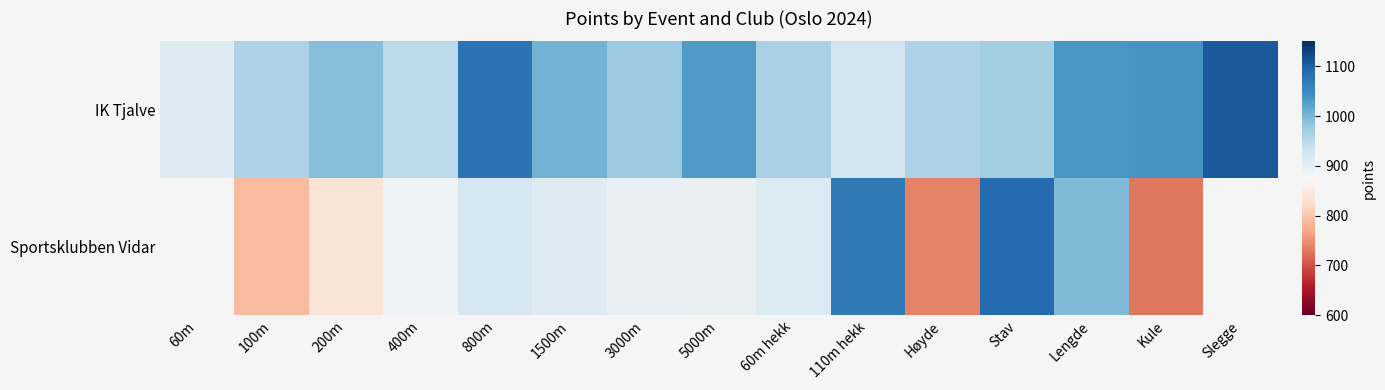

What is the approximate value of Sportsklubben Vidar at 60m hekk?

912.0